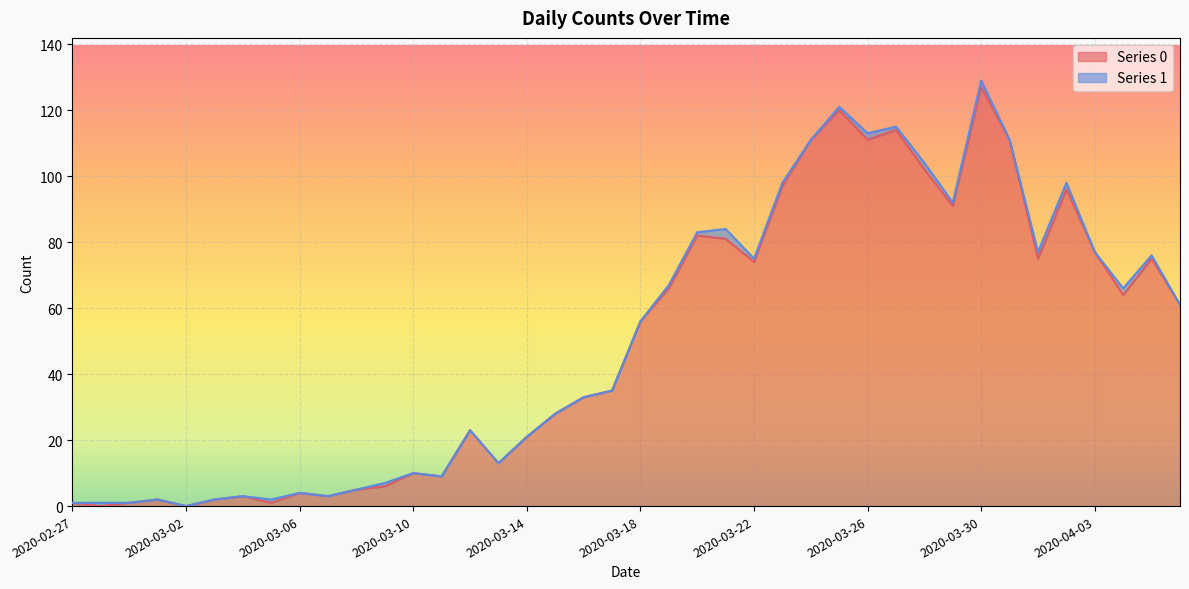

What is the difference between the maximum and minimum values?

127